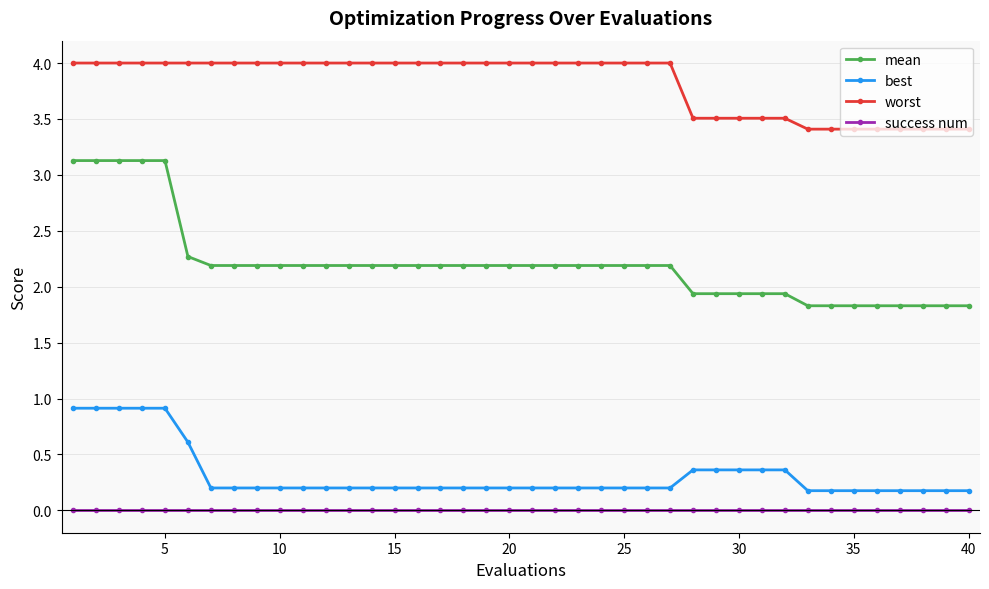

Which series has the largest total across all categories?

worst